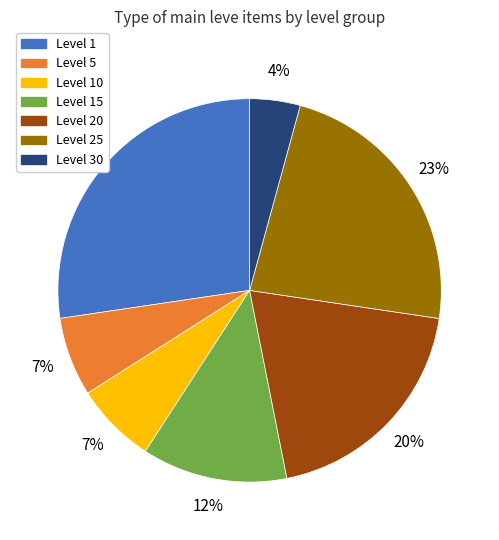

To the nearest percent, what is the average slice percentage?

14%